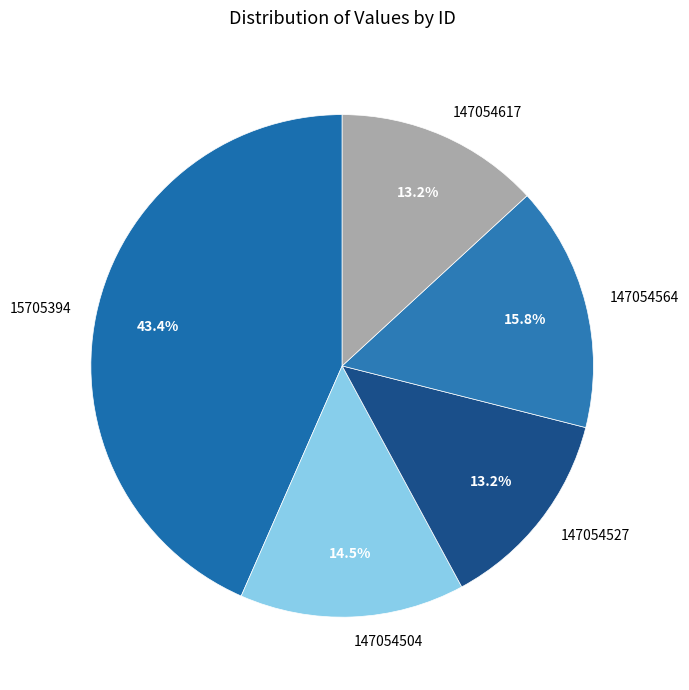

To the nearest percent, what is the difference between the 147054617 and 147054564 slice percentages?

3%